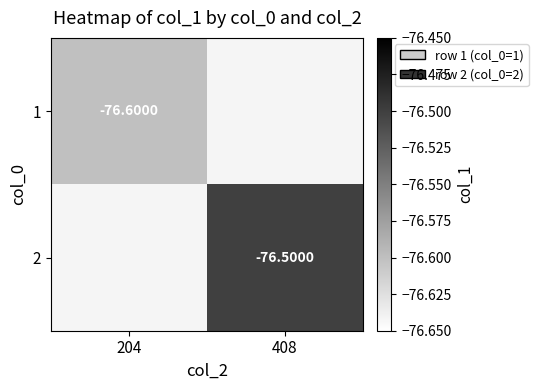

True or false: 1 has a value of -135.3 at 204.

False